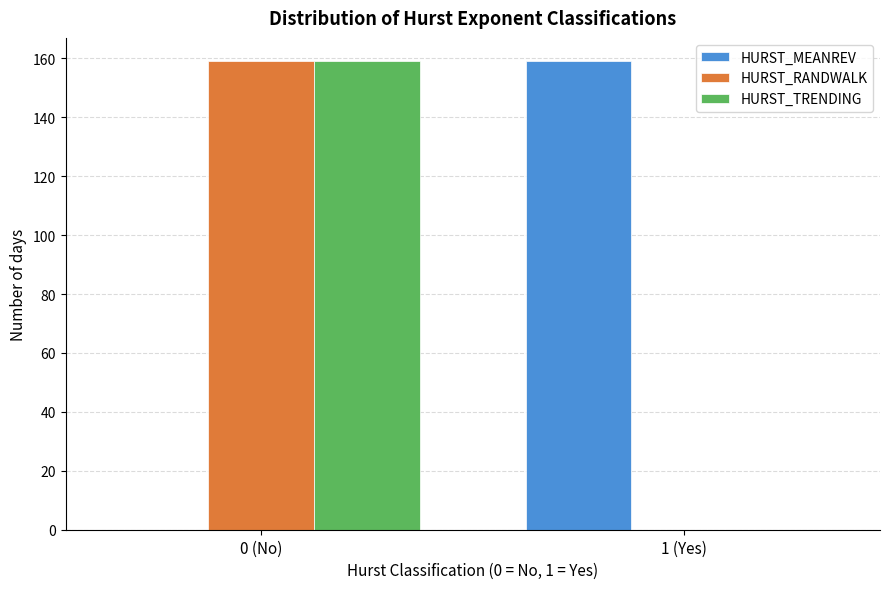

Reading left to right, list all the values displayed in this chart.

HURST_MEANREV: 0 (No)=0	1 (Yes)=159
HURST_RANDWALK: 0 (No)=159	1 (Yes)=0
HURST_TRENDING: 0 (No)=159	1 (Yes)=0